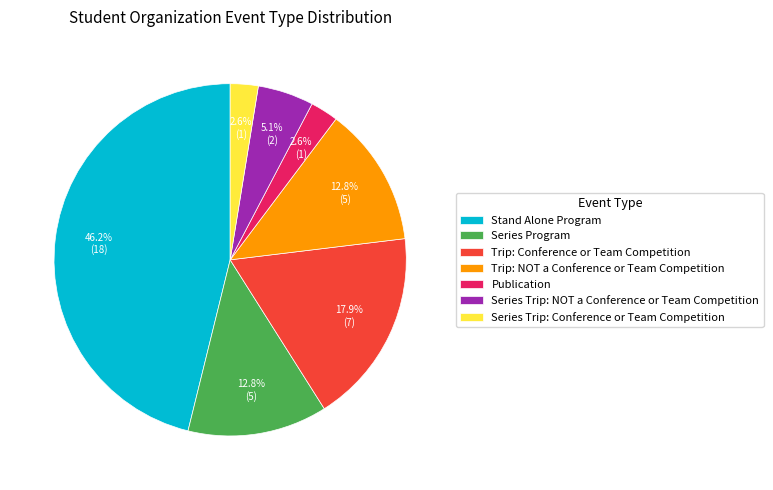

How many slices are in this pie chart?

7